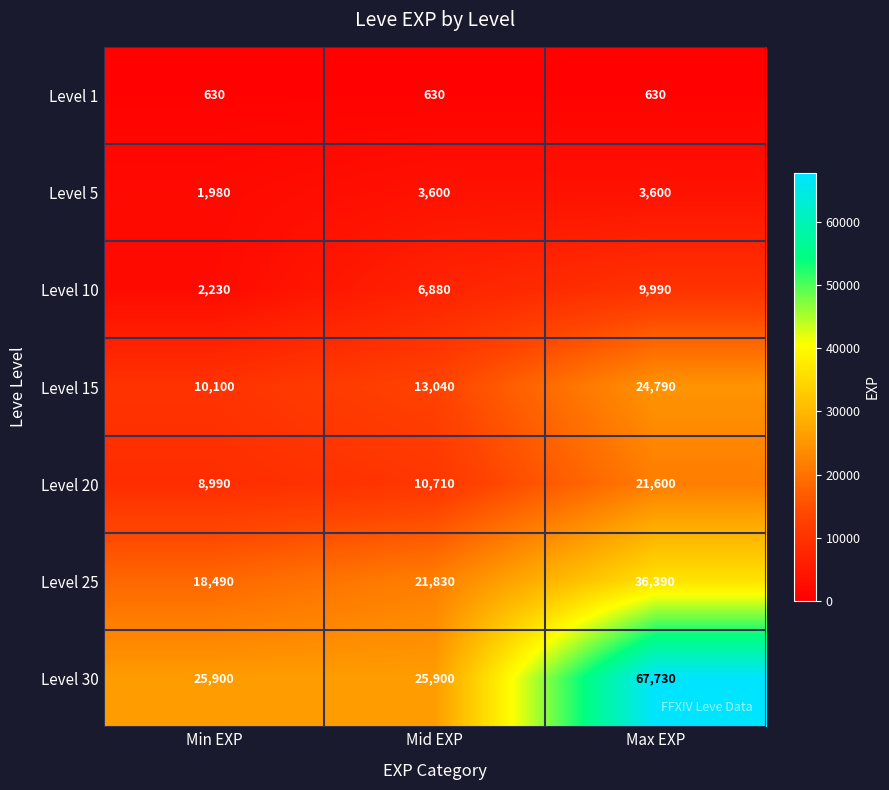

Which series changed the most between Min EXP and Mid EXP?

Level 10